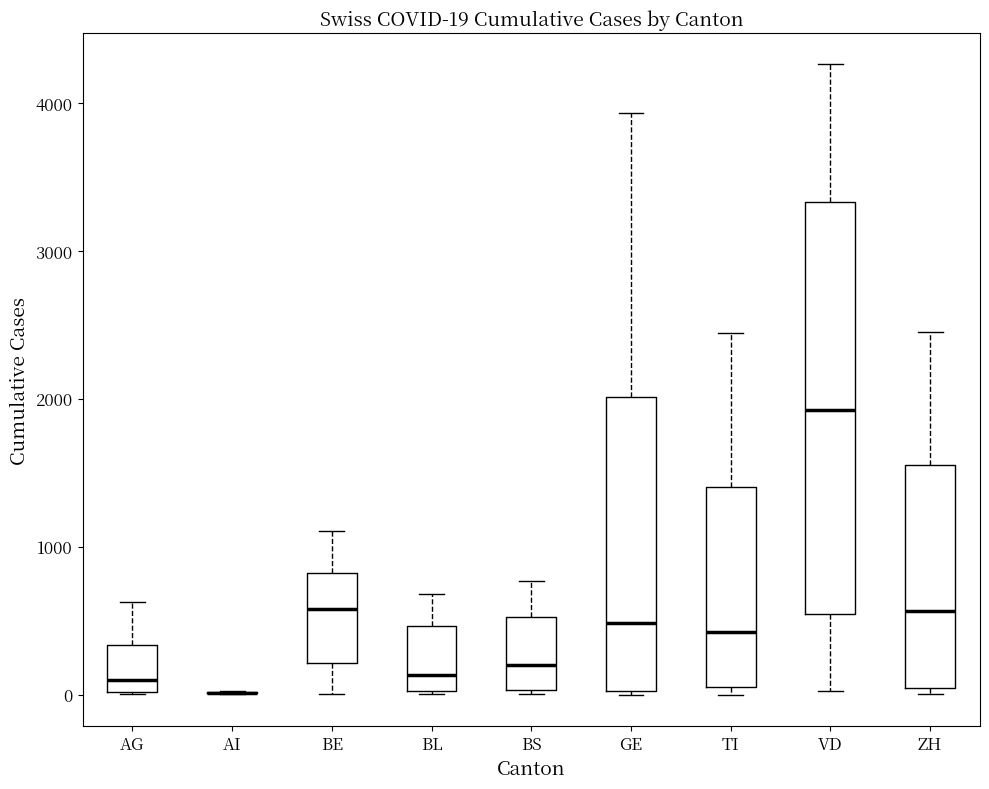

Which box is the tallest, from its lower edge to its upper edge?

VD